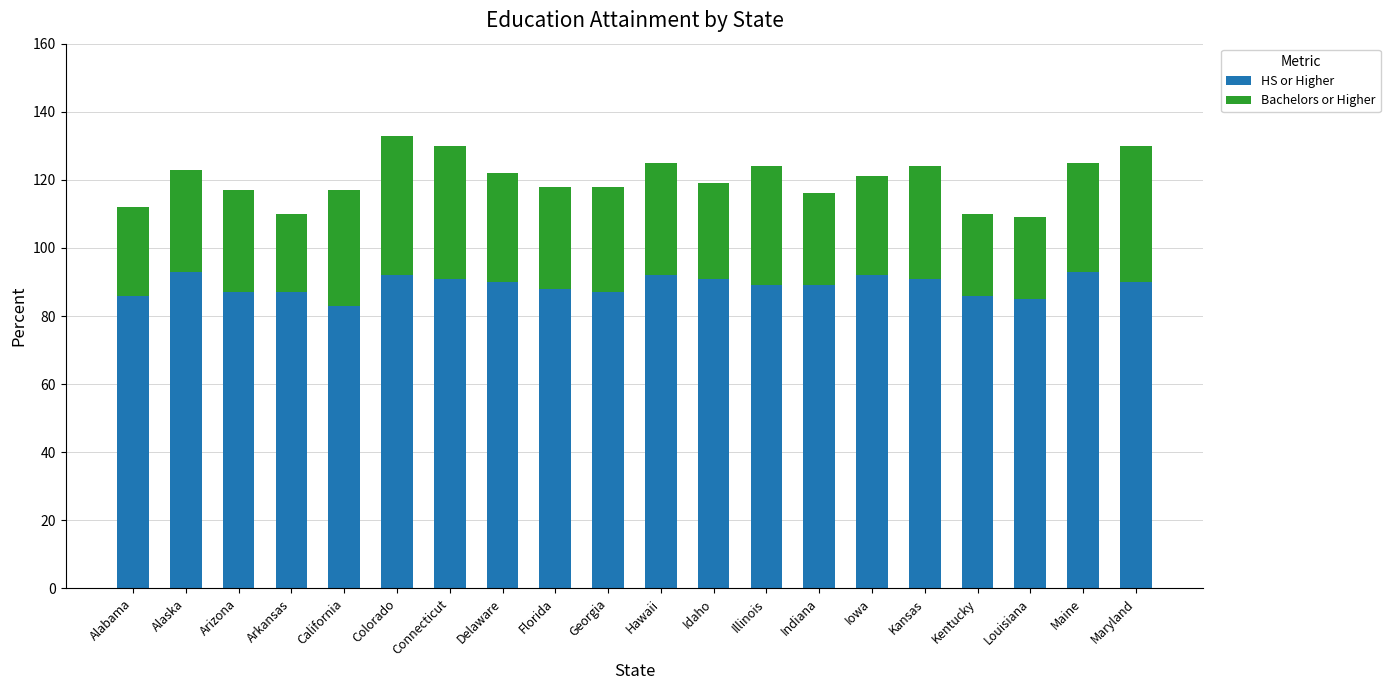

Are the bars grouped side by side (vs. stacked)?

No